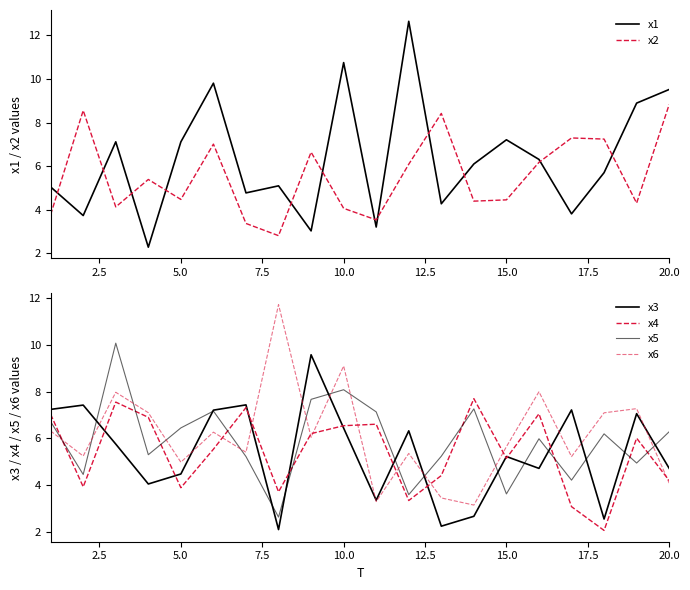

At which label does x2 reach its peak?

20.0